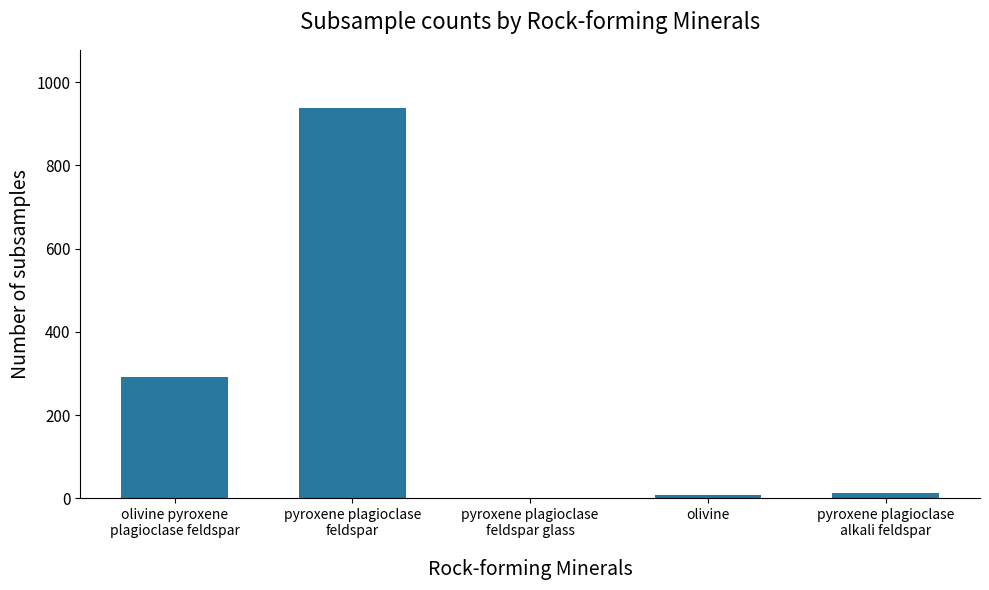

Which label corresponds to the largest value in the chart?

pyroxene plagioclase
feldspar